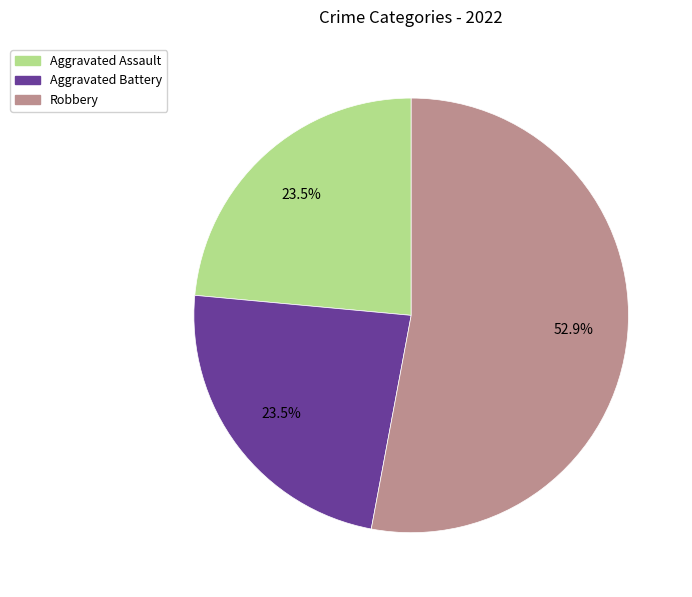

Does any single category account for the majority?

Yes